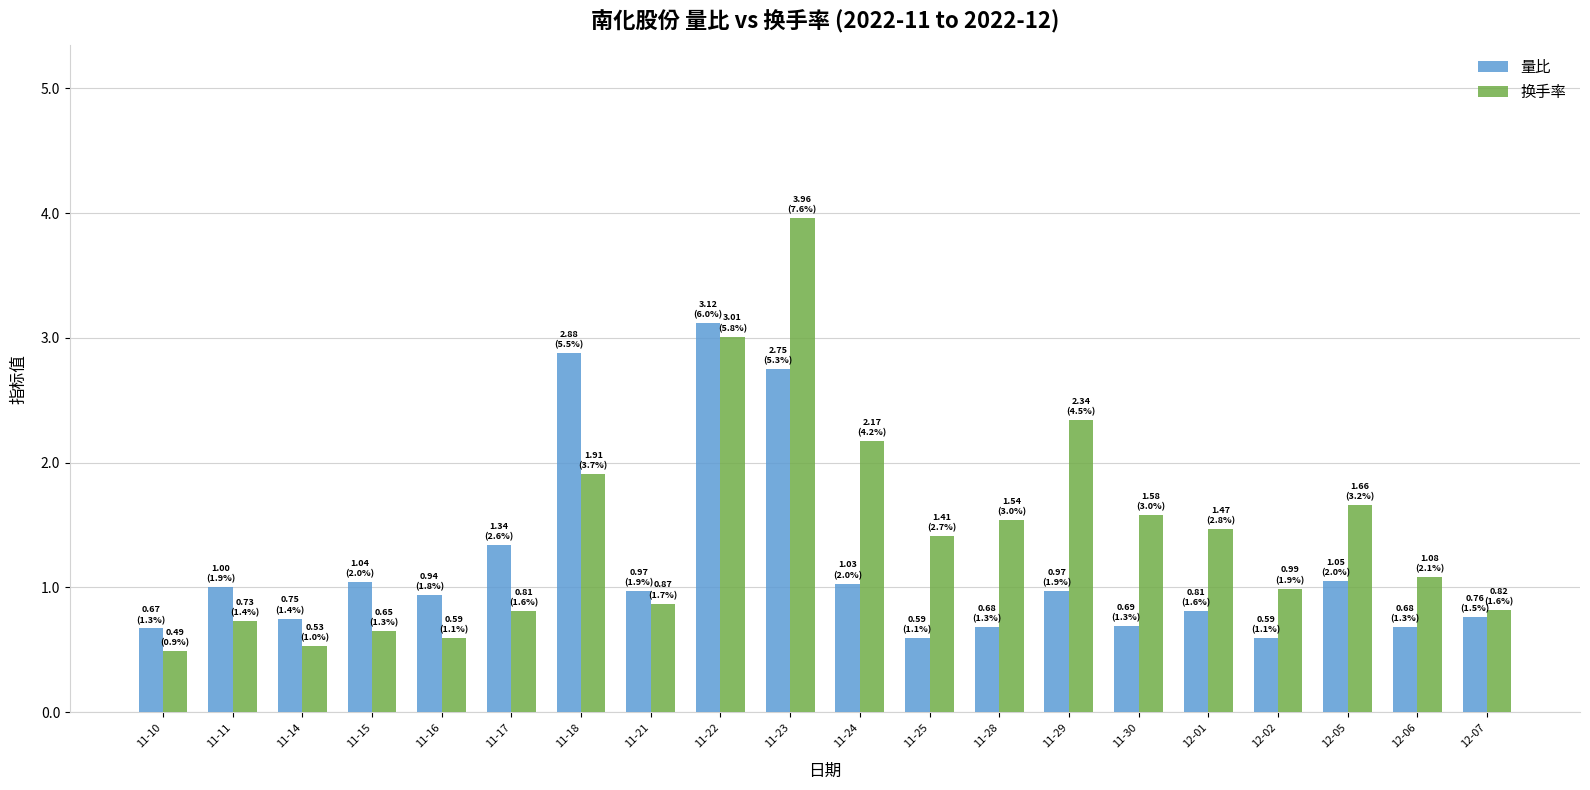

What is the difference between the highest and lowest values at 11-15?

0.4